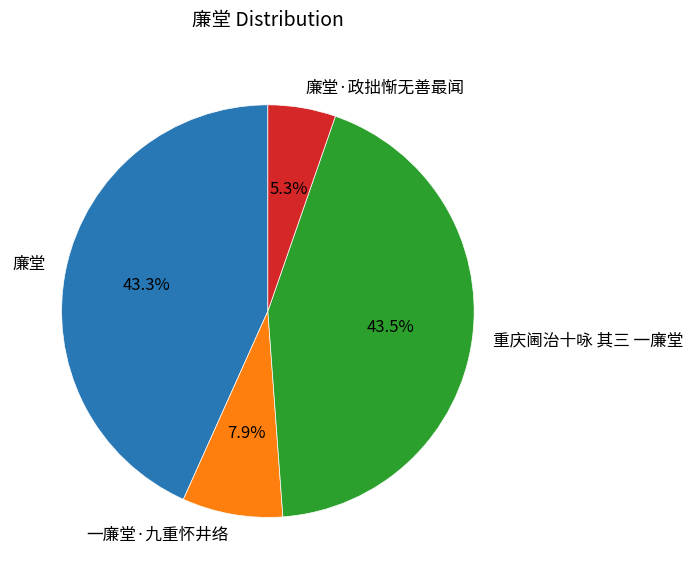

The 廉堂 slice represents 51% of the pie. True or false?

False